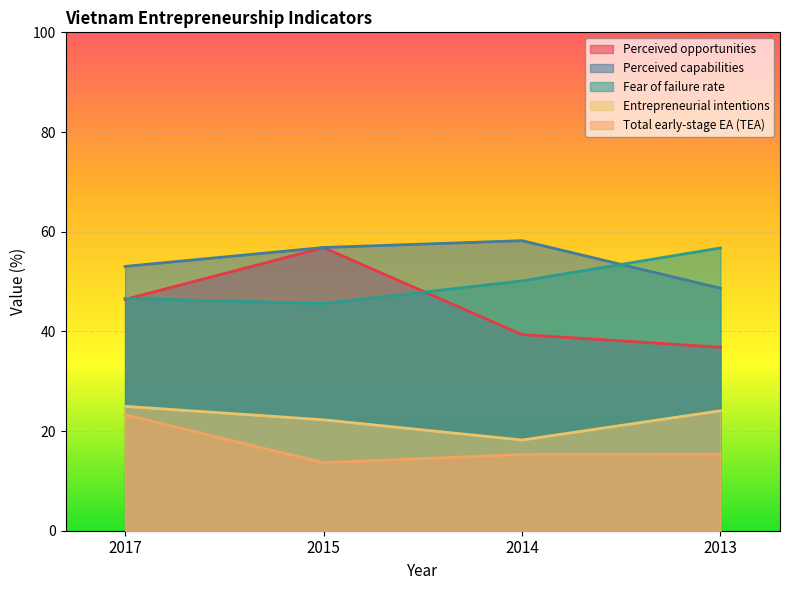

Rank the series by their maximum value, from lowest to highest.

Total early-stage EA (TEA), Entrepreneurial intentions, Fear of failure rate, Perceived opportunities, Perceived capabilities